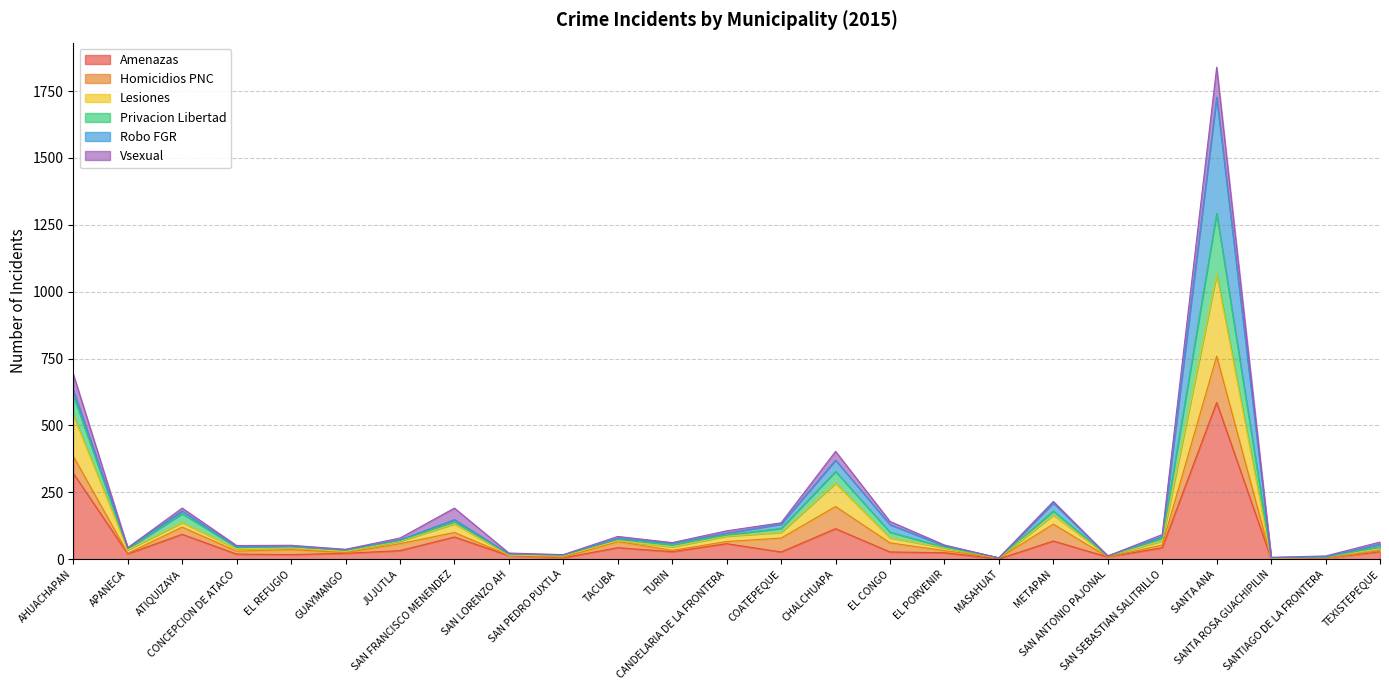

What is the minimum value shown in the chart?

1